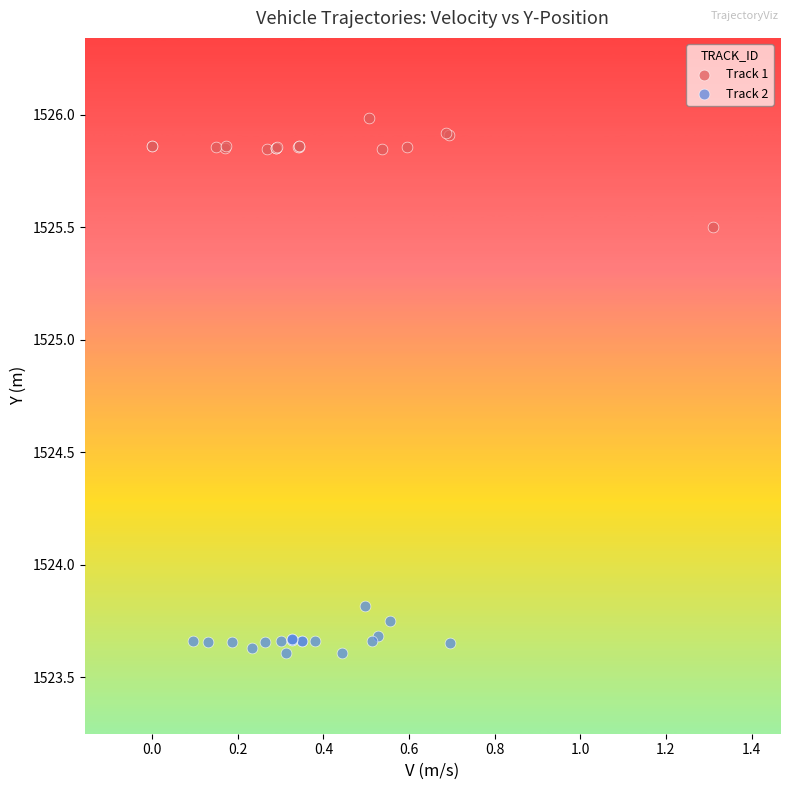

Which series has the widest spread of Y values?

Track 1